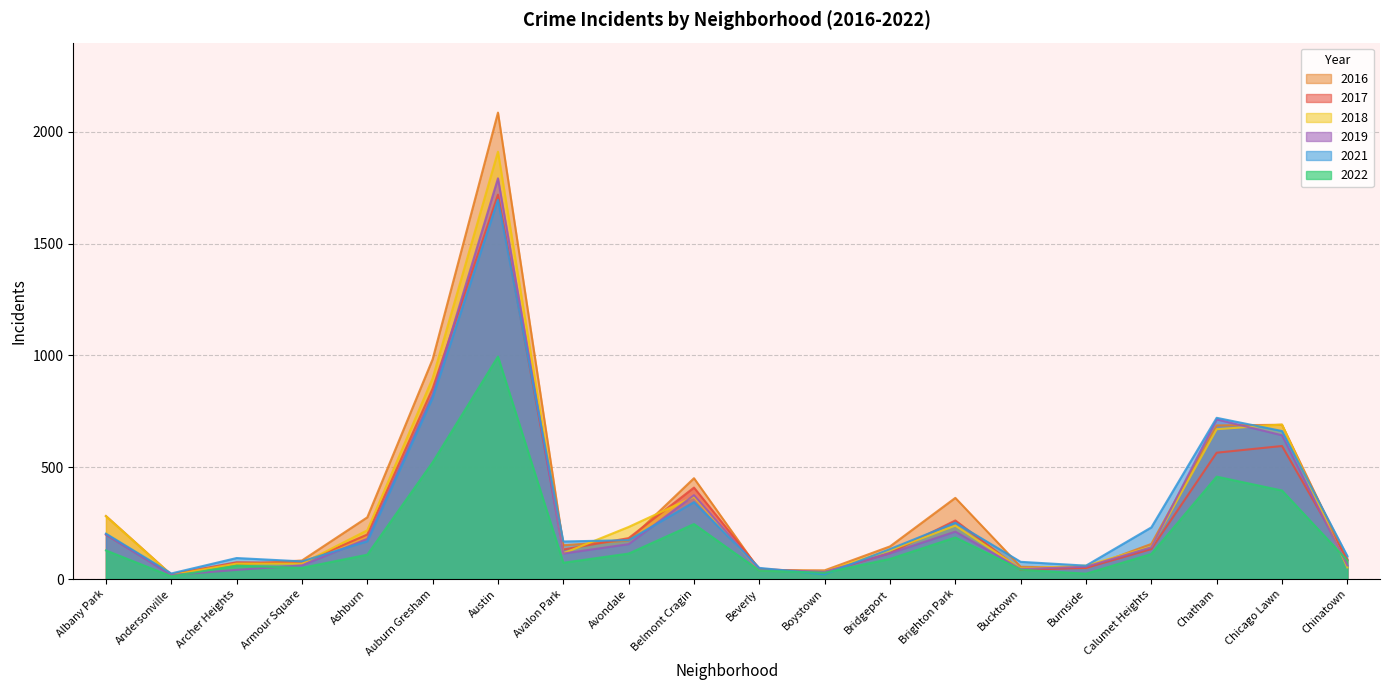

What is the difference between the second highest and minimum values in the 2019 series?

808